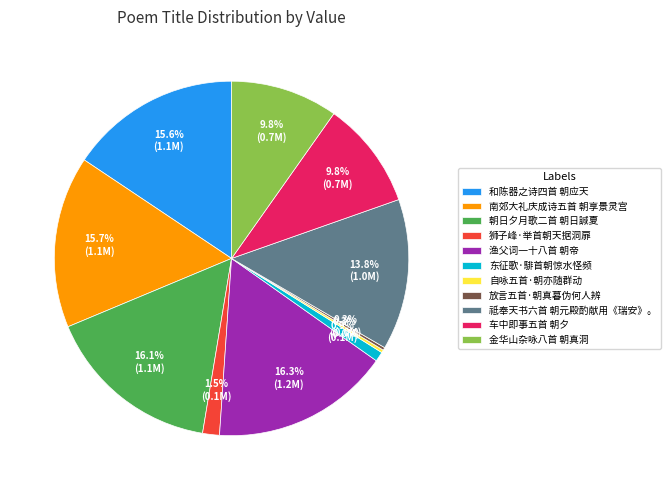

Does 东征歌·騑首朝惊水怪频 account for over 50% of the chart?

No